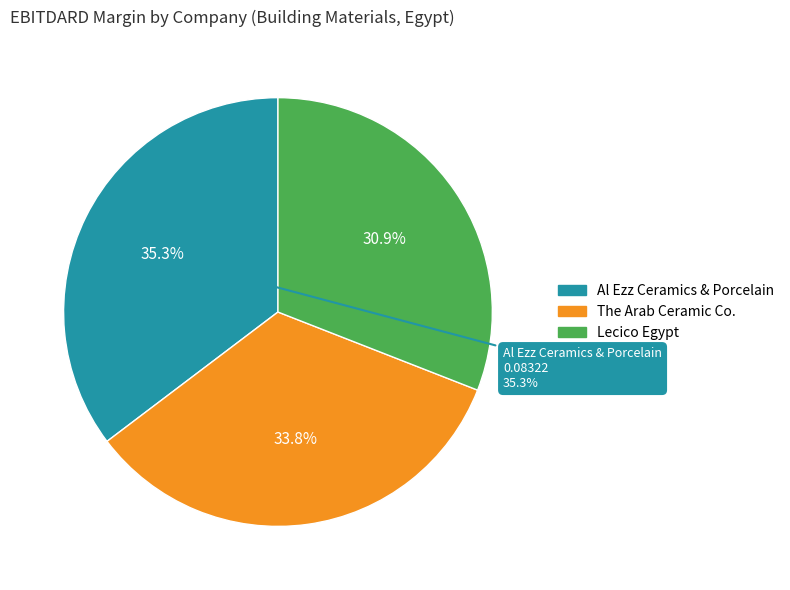

True or false: The Arab Ceramic Co. accounts for 40% of the total.

False